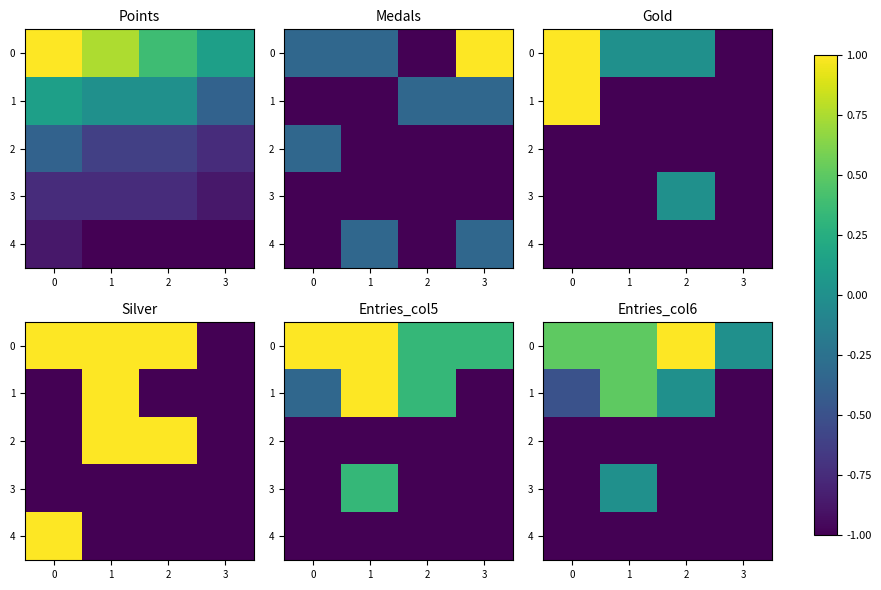

At which category is the sum across all series the highest?

1